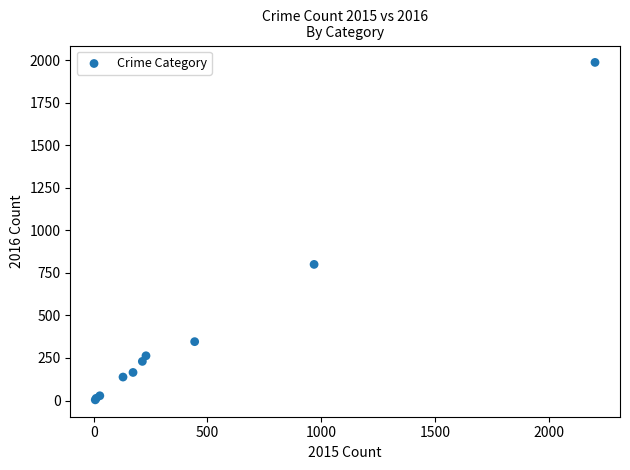

What Y value in the scatter plot is closest to 995?

800